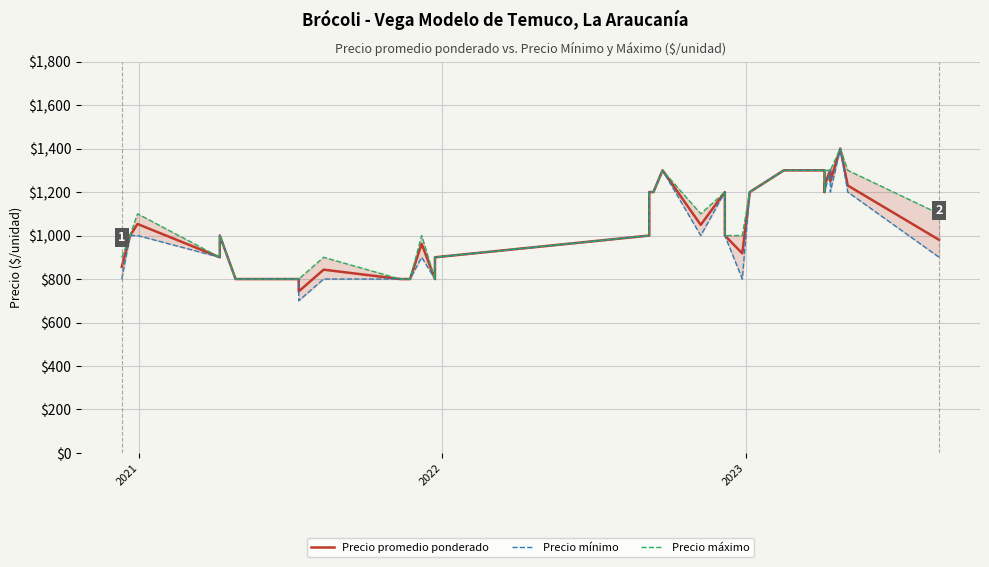

True or false: Precio promedio ponderado and Precio mínimo cross at least once.

False